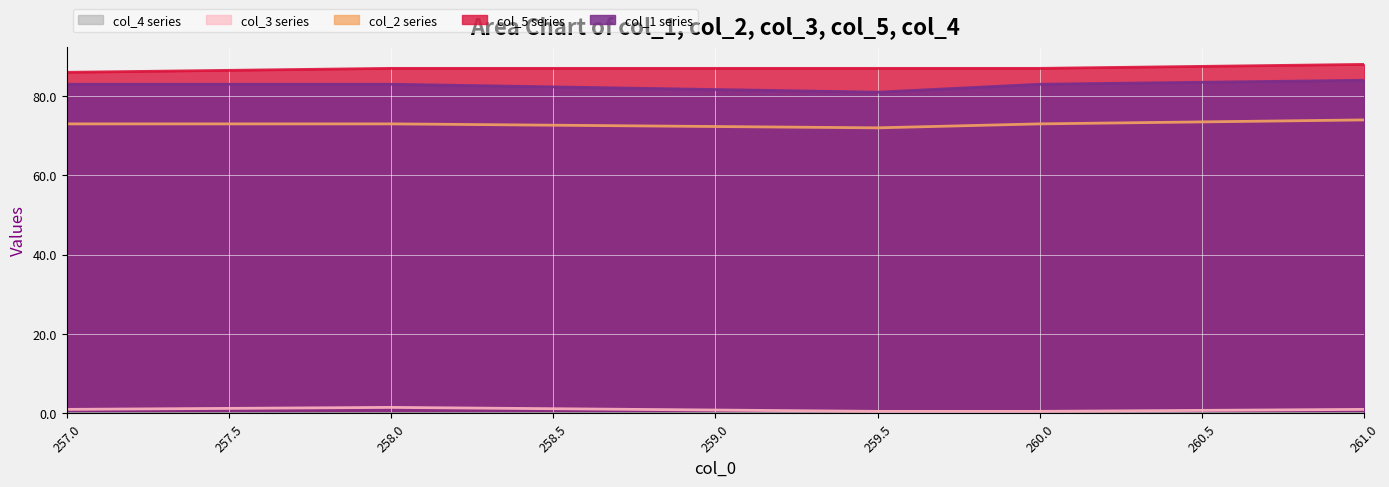

The value of col_5 at 261.0 is 88.0. True or false?

True